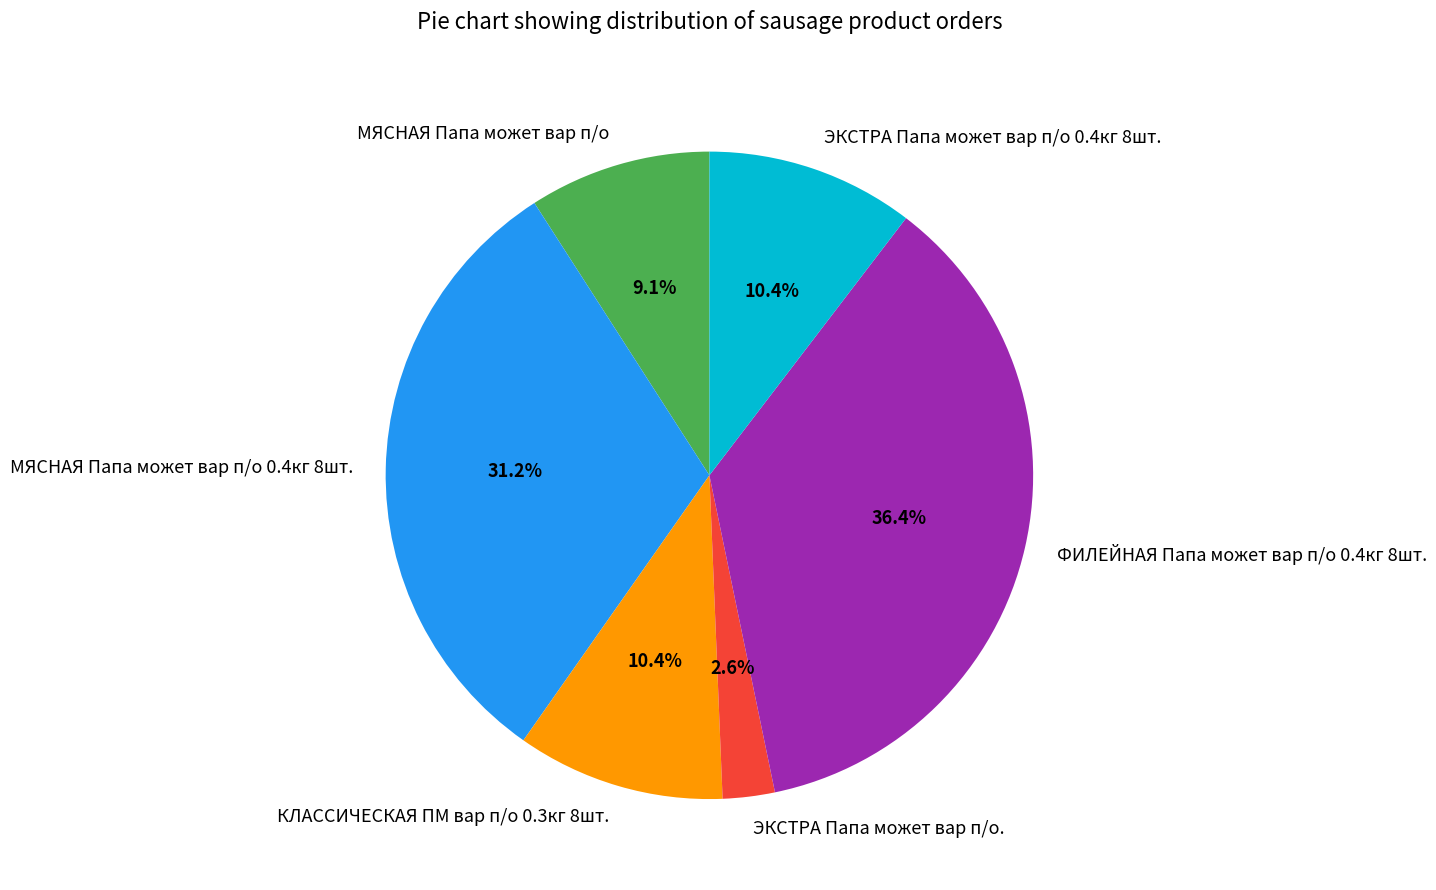

To the nearest percent, what is the average slice percentage?

17%